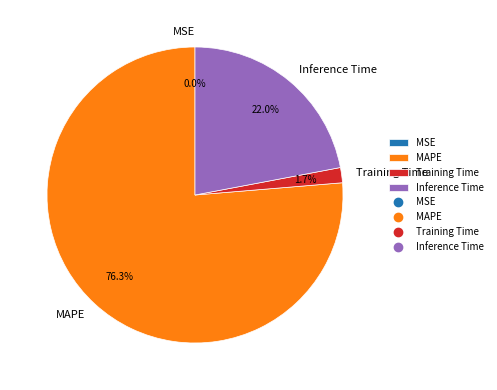

What portion of the pie excludes Training Time?

98.3%